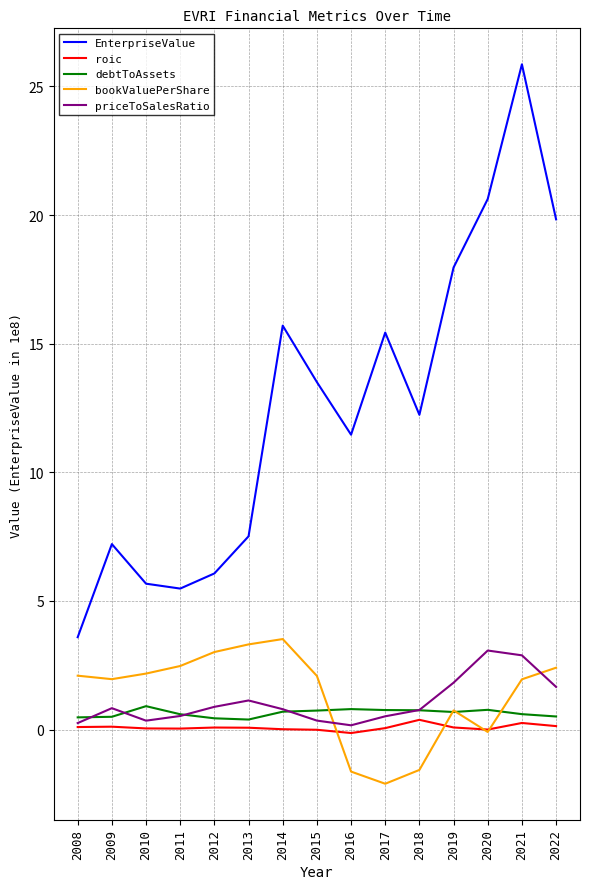

True or false: EnterpriseValue and roic cross at least once.

False